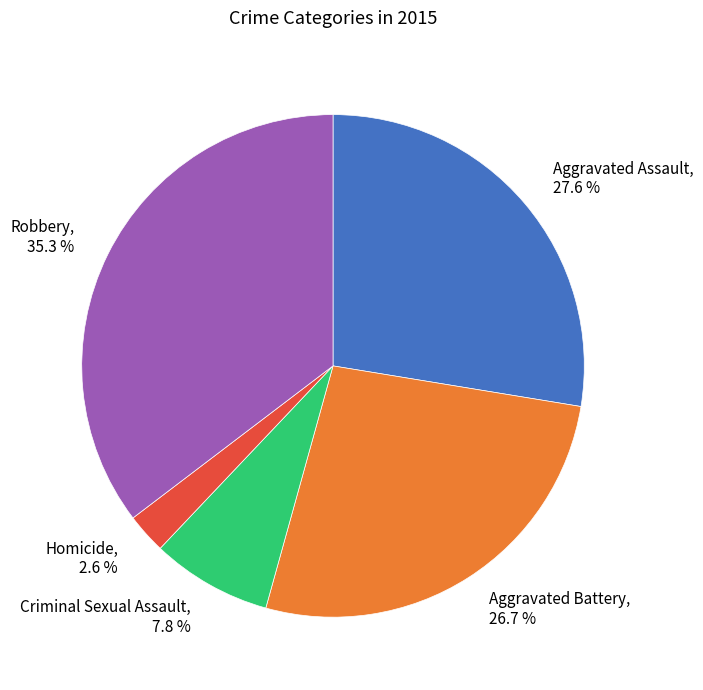

Which has a higher value, Aggravated Assault, 27.6 % or Robbery, 35.3 %?

Robbery, 35.3 %